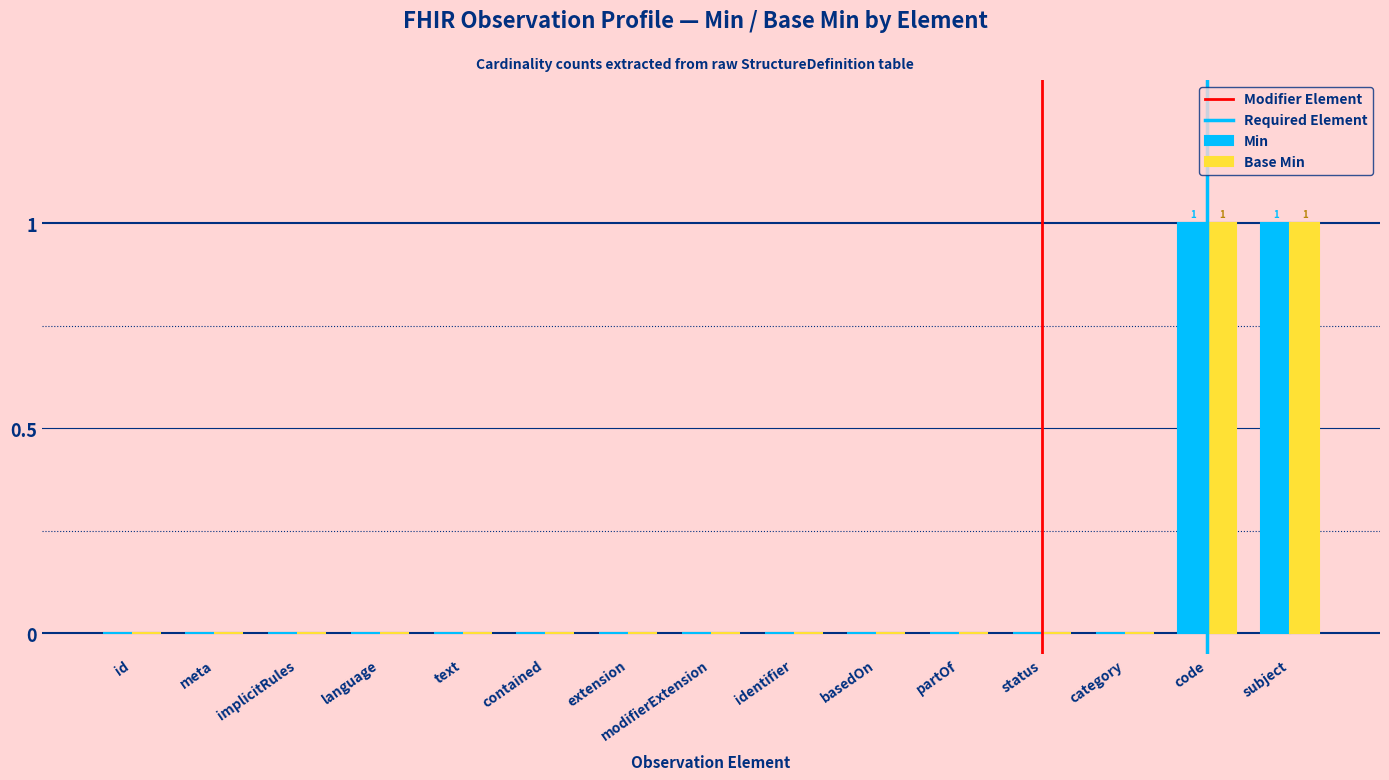

Is it true that Min equals 0 at partOf?

True